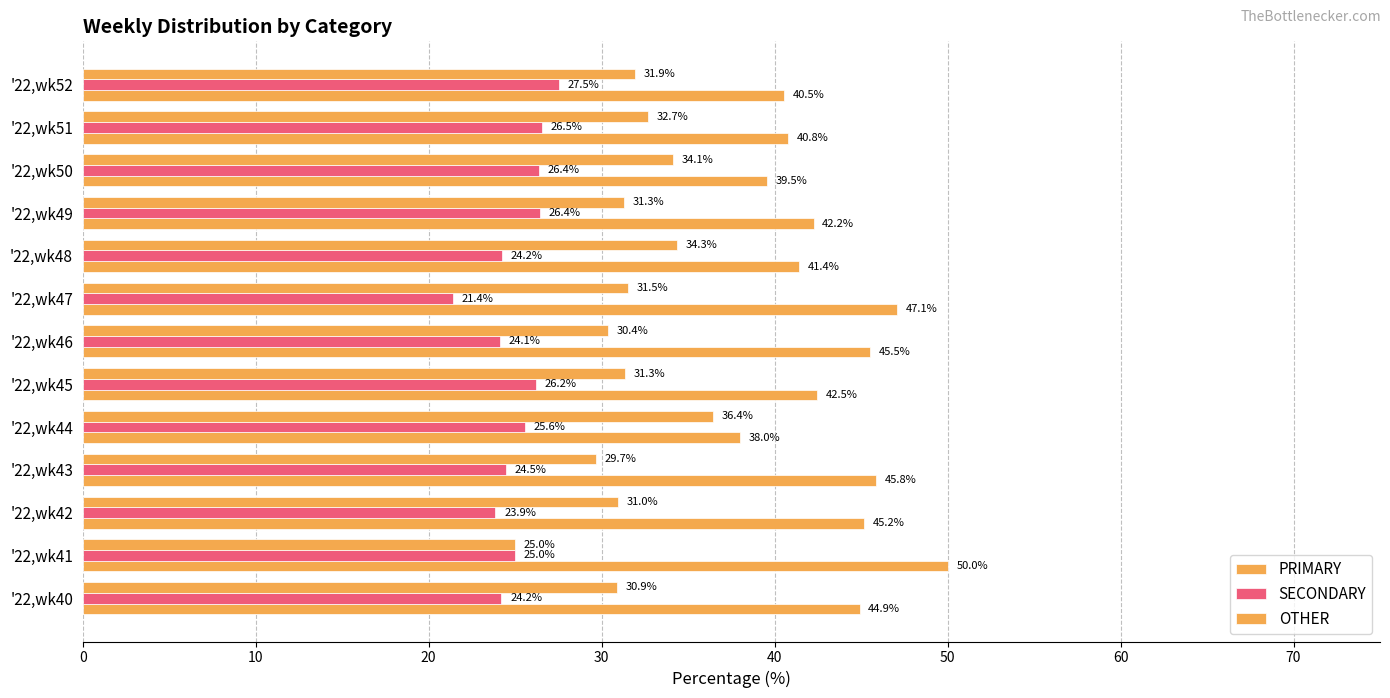

How many values in the PRIMARY series are below 42?

5